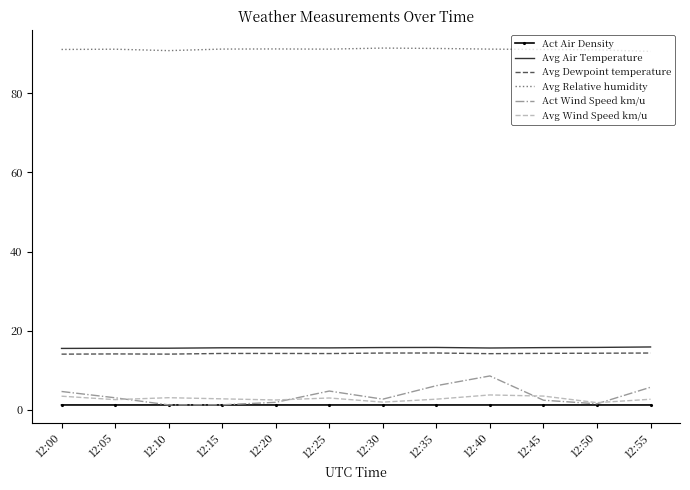

Is the value of Avg Relative humidity at 12:40 greater than the value of Act Air Density at 12:10?

Yes